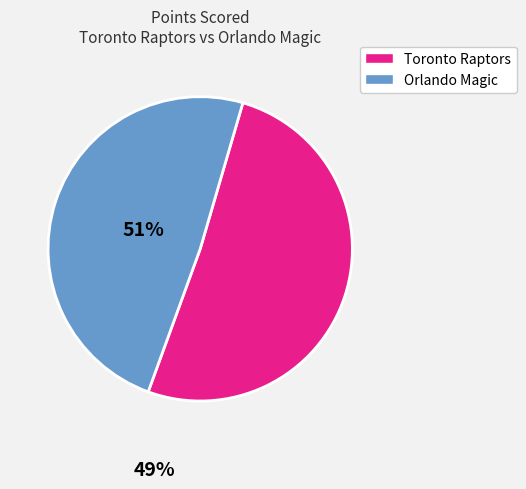

Is there any slice that represents more than half of the pie?

Yes